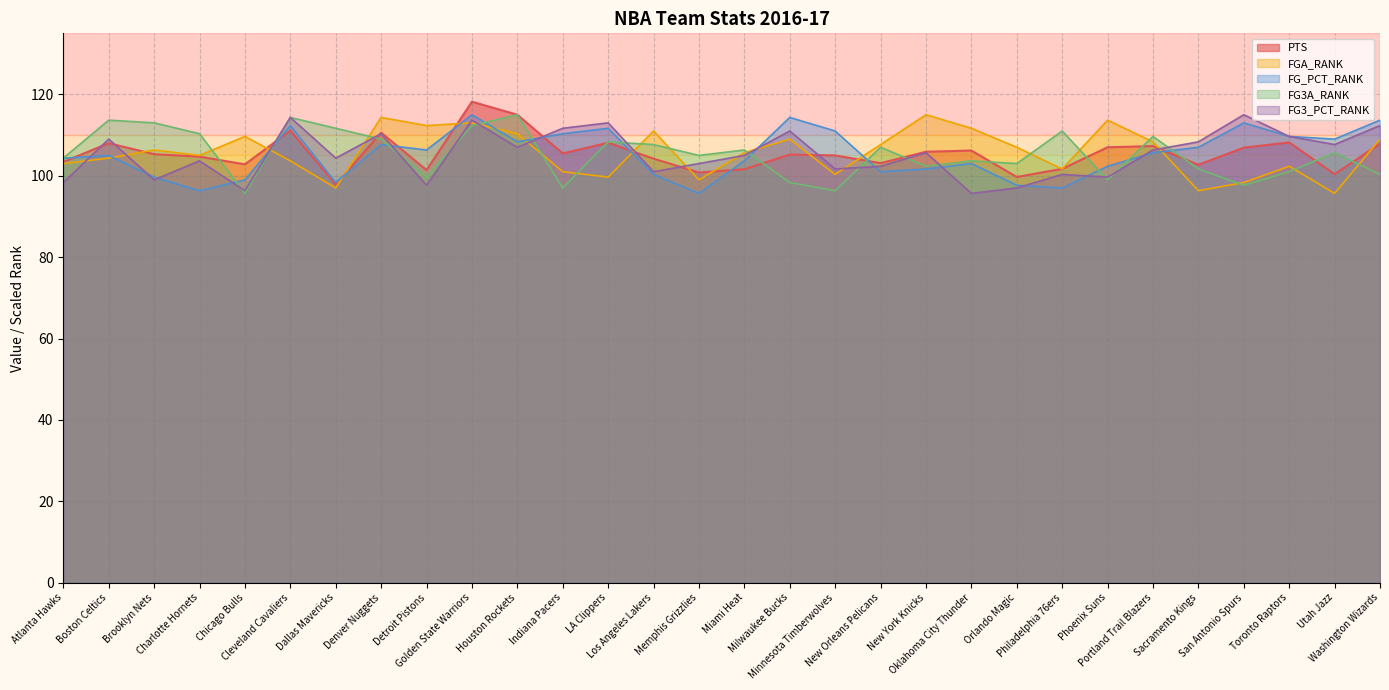

The value of FG3_PCT_RANK at Phoenix Suns is 135.1. True or false?

False